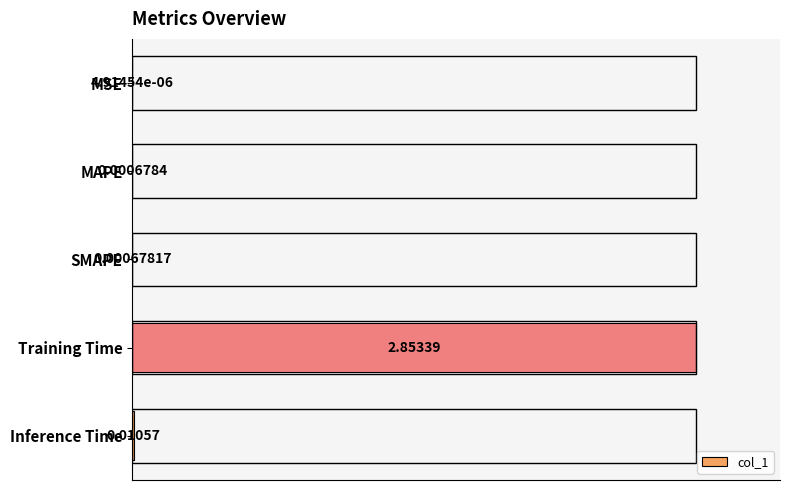

What is the sum of all values?

1.0